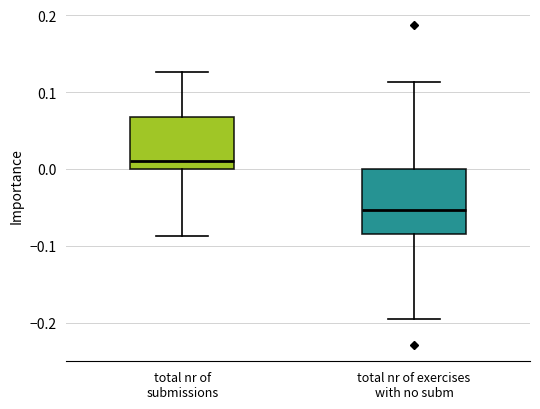

Comparing the boxes themselves (not the whiskers), which one is the tallest?

total nr of exercises with no subm